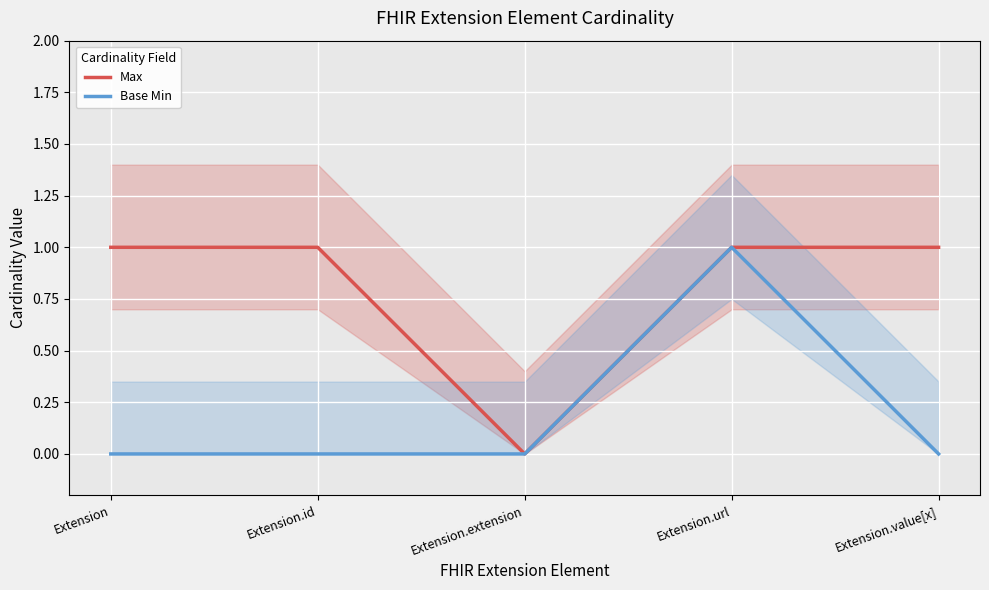

Which series has the largest range (max minus min)?

Max